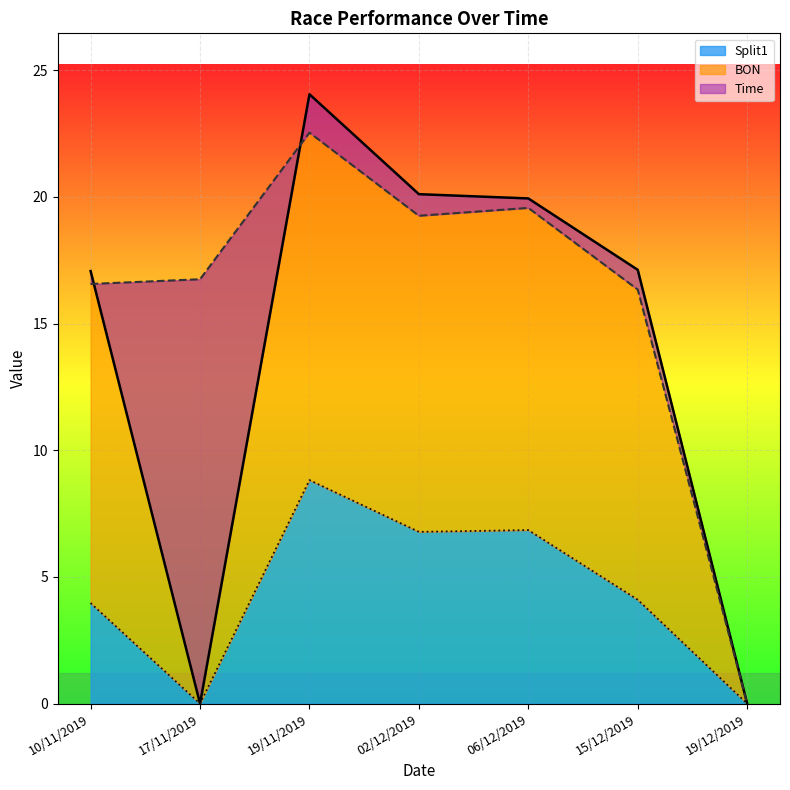

Which series has the largest total across all categories?

BON